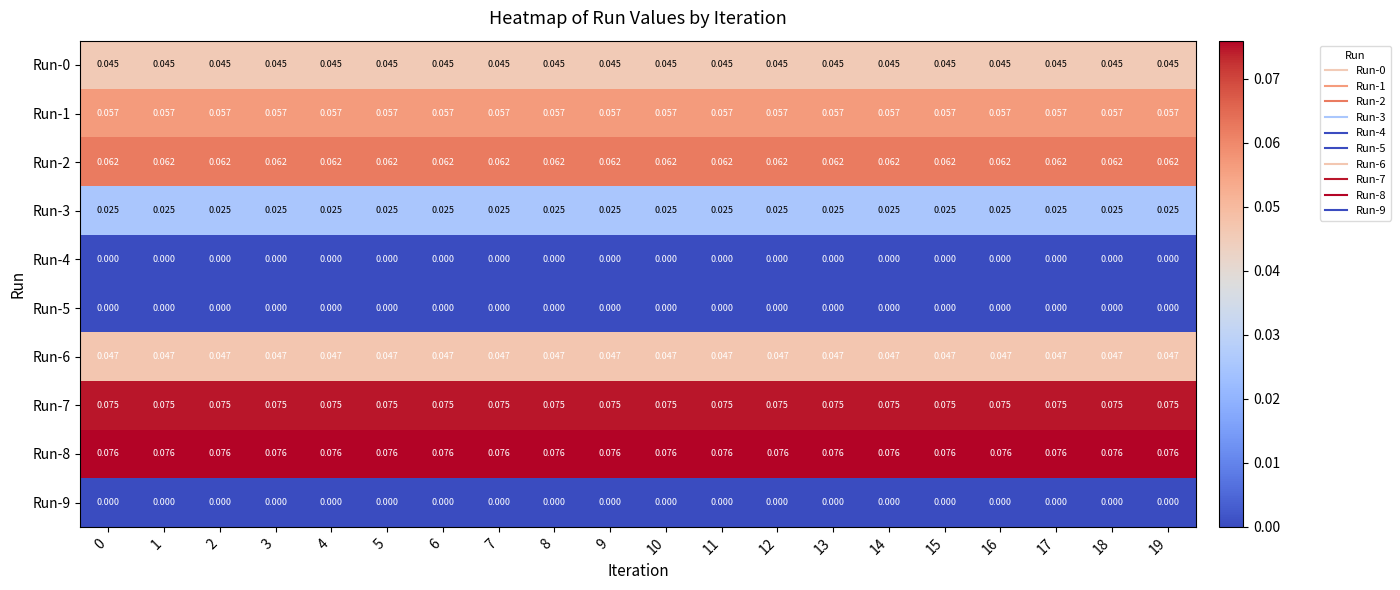

Is the value of Run-2 at 14 greater than the value of Run-0 at 12?

Yes